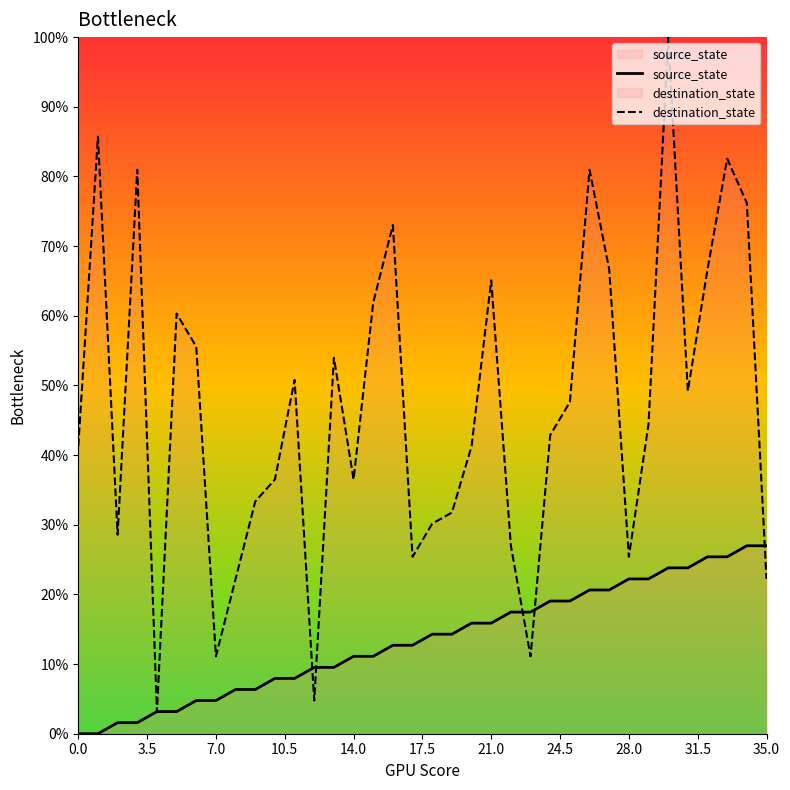

Reading left to right, transcribe all the data shown in this chart.

source_state: 0.0	0.0	1.6	1.6	3.2	3.2	4.8	4.8	6.3	6.3	7.9	7.9	9.5	9.5	11.1	11.1	12.7	12.7	14.3	14.3	15.9	15.9	17.5	17.5	19.0	19.0	20.6	20.6	22.2	22.2	23.8	23.8	25.4	25.4	27.0	27.0
destination_state: 41.3	85.7	28.6	81.0	3.2	60.3	55.6	11.1	22.2	33.3	36.5	50.8	4.8	54.0	36.5	61.9	73.0	25.4	30.2	31.7	41.3	65.1	27.0	11.1	42.9	47.6	81.0	66.7	25.4	44.4	100.0	49.2	66.7	82.5	76.2	22.2